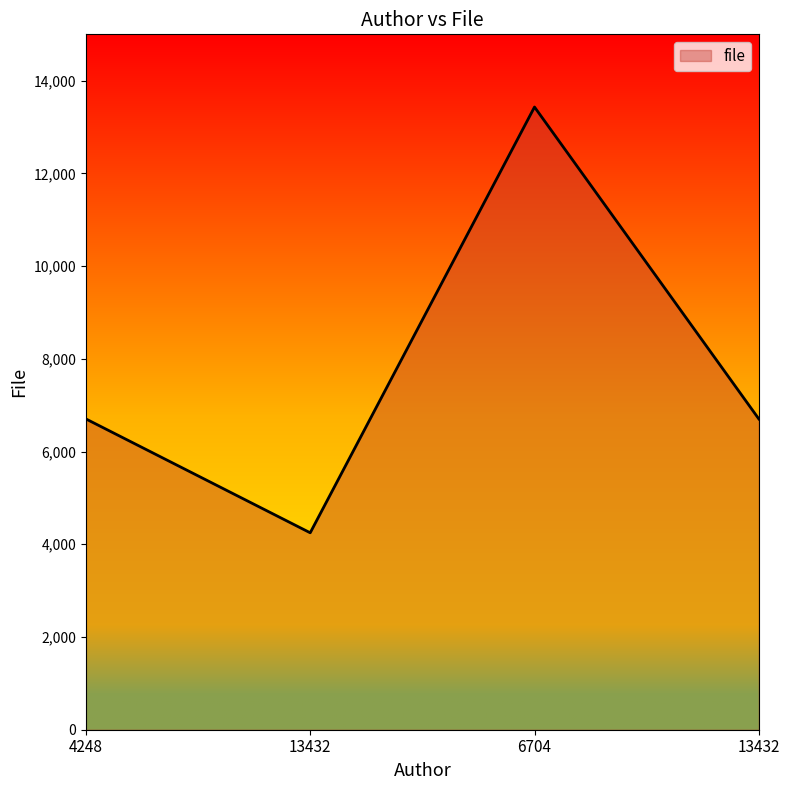

What is the sum of the values at 6704 and 13432?

20136